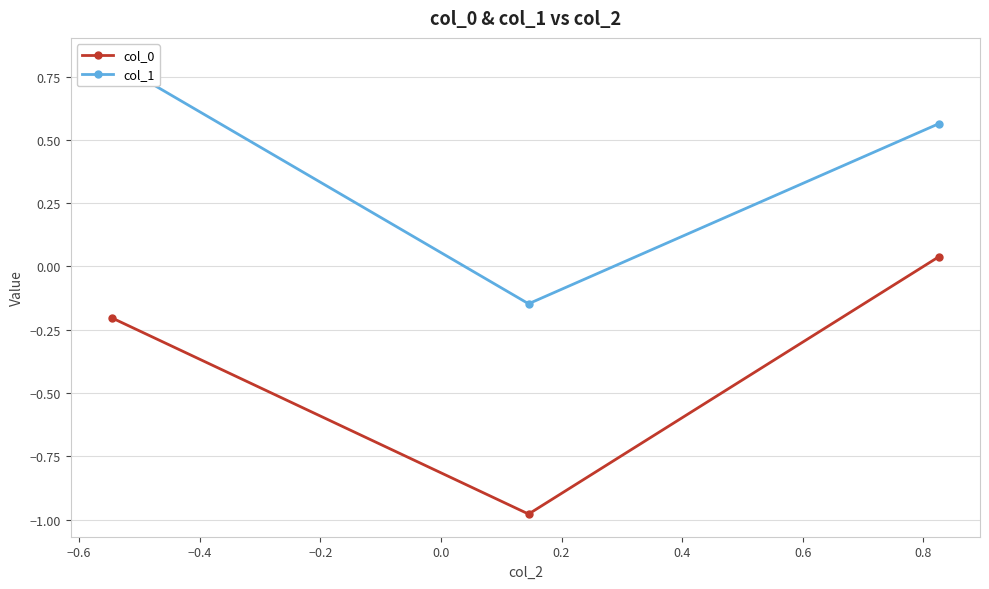

What is the value of the col_0 point at the 1st from the left?

-0.2